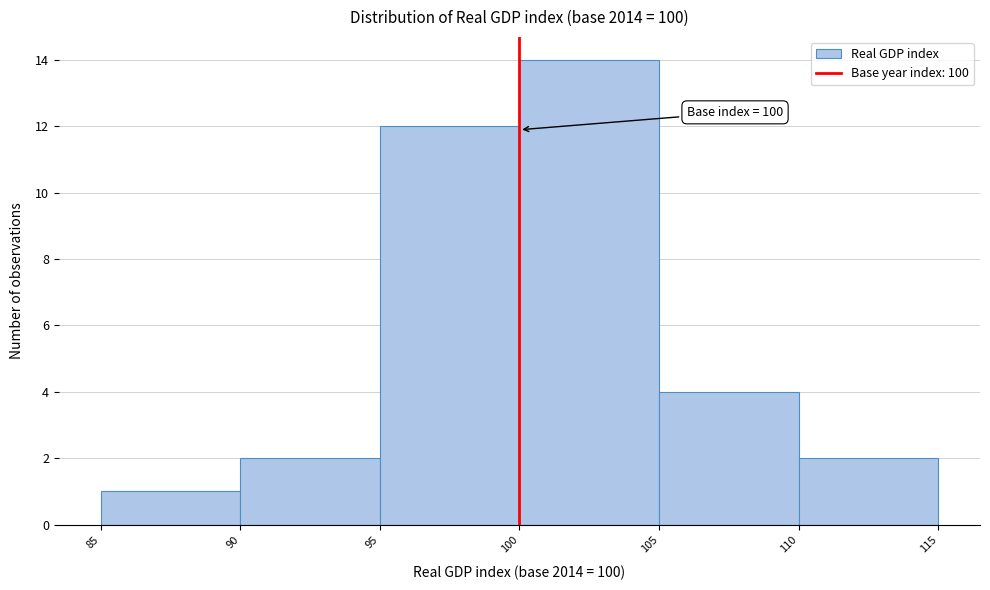

Over which range of the x-axis is the bar tallest?

100 to 105